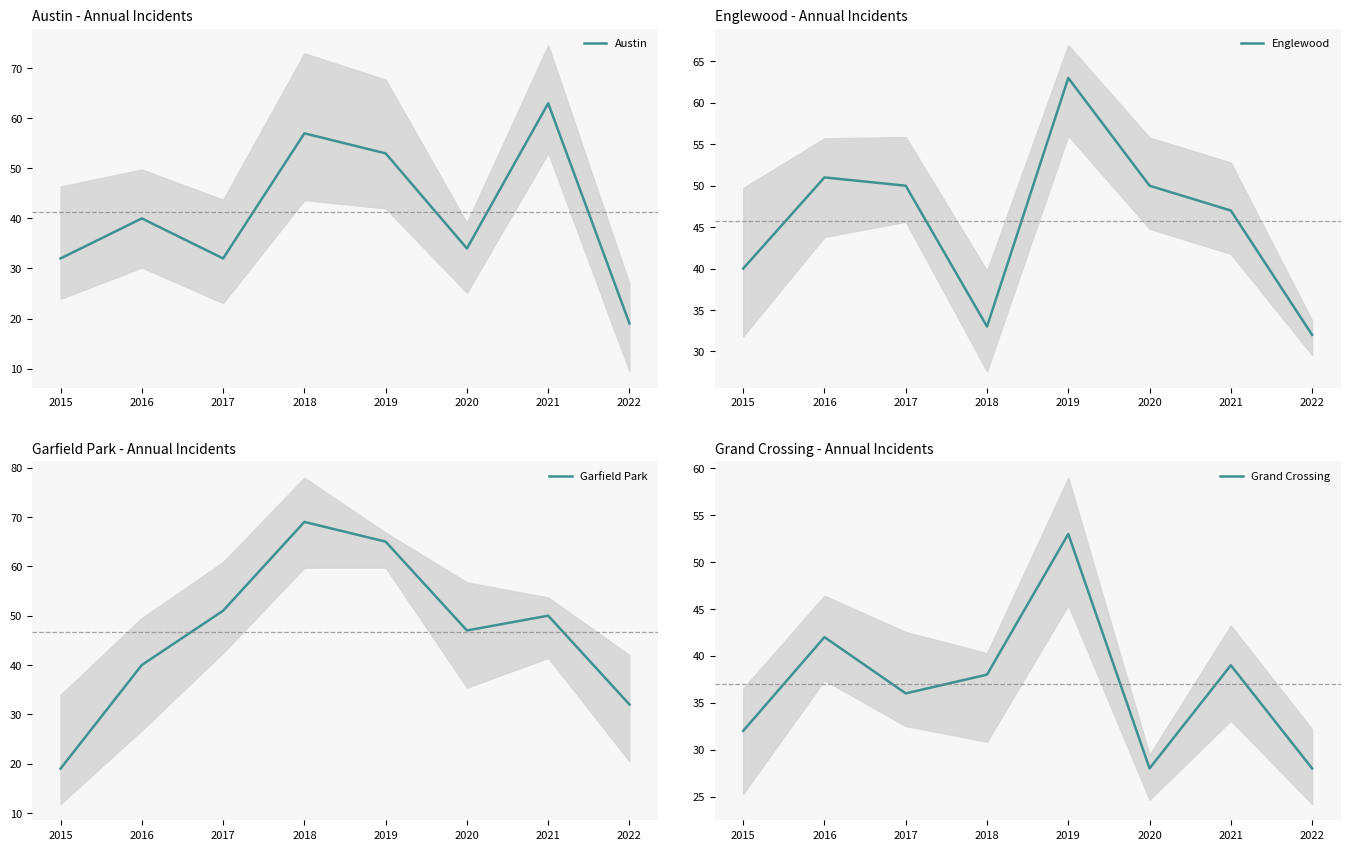

At which category does Grand Crossing reach its first local valley?

2017